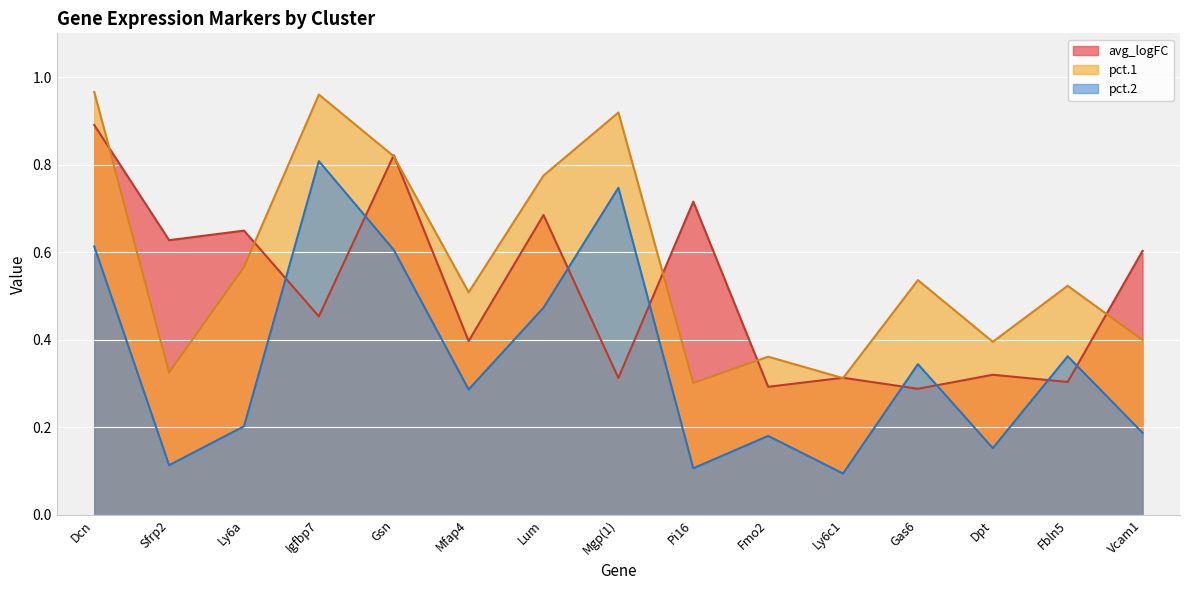

Reading right to left, transcribe all the data shown in this chart.

avg_logFC: Vcam1=0.6	Fbln5=0.3	Dpt=0.3	Gas6=0.3	Ly6c1=0.3	Fmo2=0.3	Pi16=0.7	Mgp(1)=0.3	Lum=0.7	Mfap4=0.4	Gsn=0.8	Igfbp7=0.5	Ly6a=0.6	Sfrp2=0.6	Dcn=0.9
pct.1: Vcam1=0.4	Fbln5=0.5	Dpt=0.4	Gas6=0.5	Ly6c1=0.3	Fmo2=0.4	Pi16=0.3	Mgp(1)=0.9	Lum=0.8	Mfap4=0.5	Gsn=0.8	Igfbp7=1.0	Ly6a=0.6	Sfrp2=0.3	Dcn=1.0
pct.2: Vcam1=0.2	Fbln5=0.4	Dpt=0.2	Gas6=0.3	Ly6c1=0.1	Fmo2=0.2	Pi16=0.1	Mgp(1)=0.7	Lum=0.5	Mfap4=0.3	Gsn=0.6	Igfbp7=0.8	Ly6a=0.2	Sfrp2=0.1	Dcn=0.6